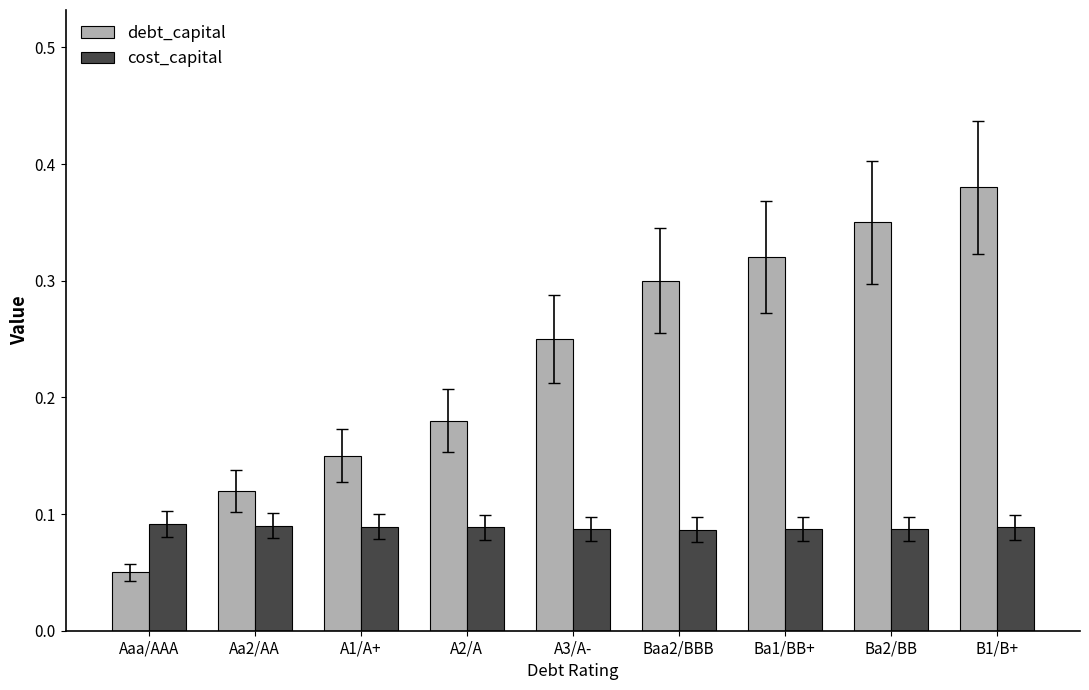

Which category has the highest value across all series?

B1/B+